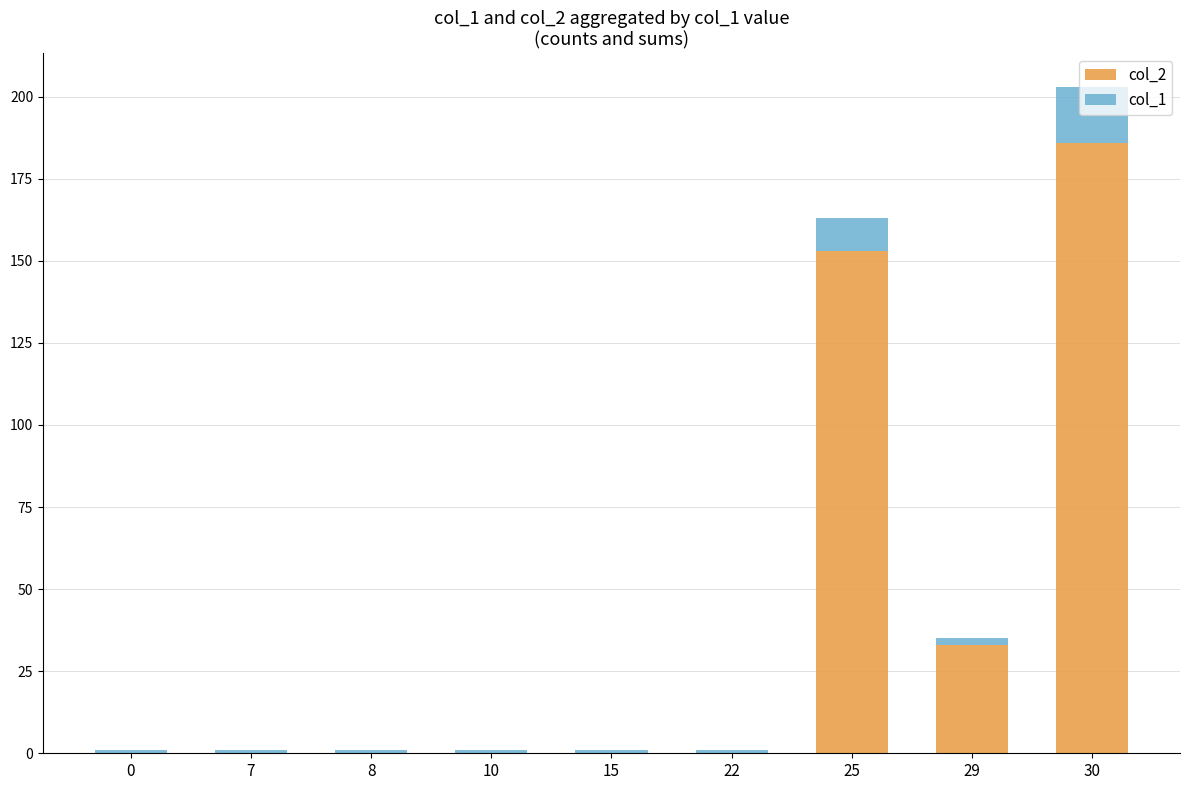

The col_2 series shows -110 at 8. True or false?

False